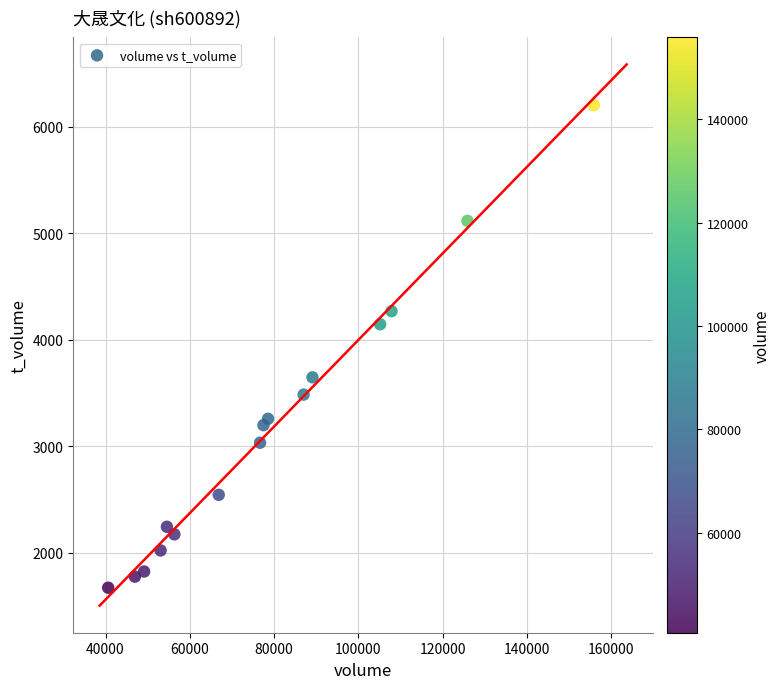

What Y value in the scatter plot is closest to 3937?

4145